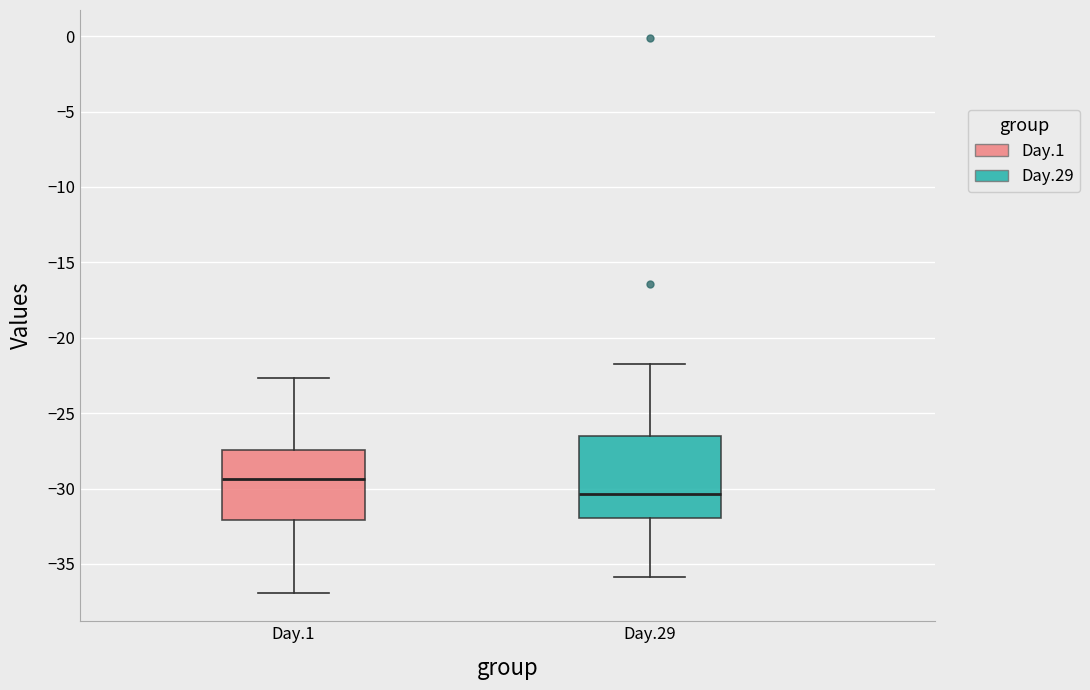

Reading left to right, read every box against the y-axis: the position of its median line, the range the box covers, and the ends of its whiskers. The values are not printed on the chart, so give them approximately, as read against the axis.

Day.1: median -29.5, box -32.0 to -27.5, whiskers -37.0 to -22.5
Day.29: median -30.5, box -32.0 to -26.5, whiskers -36.0 to -22.0